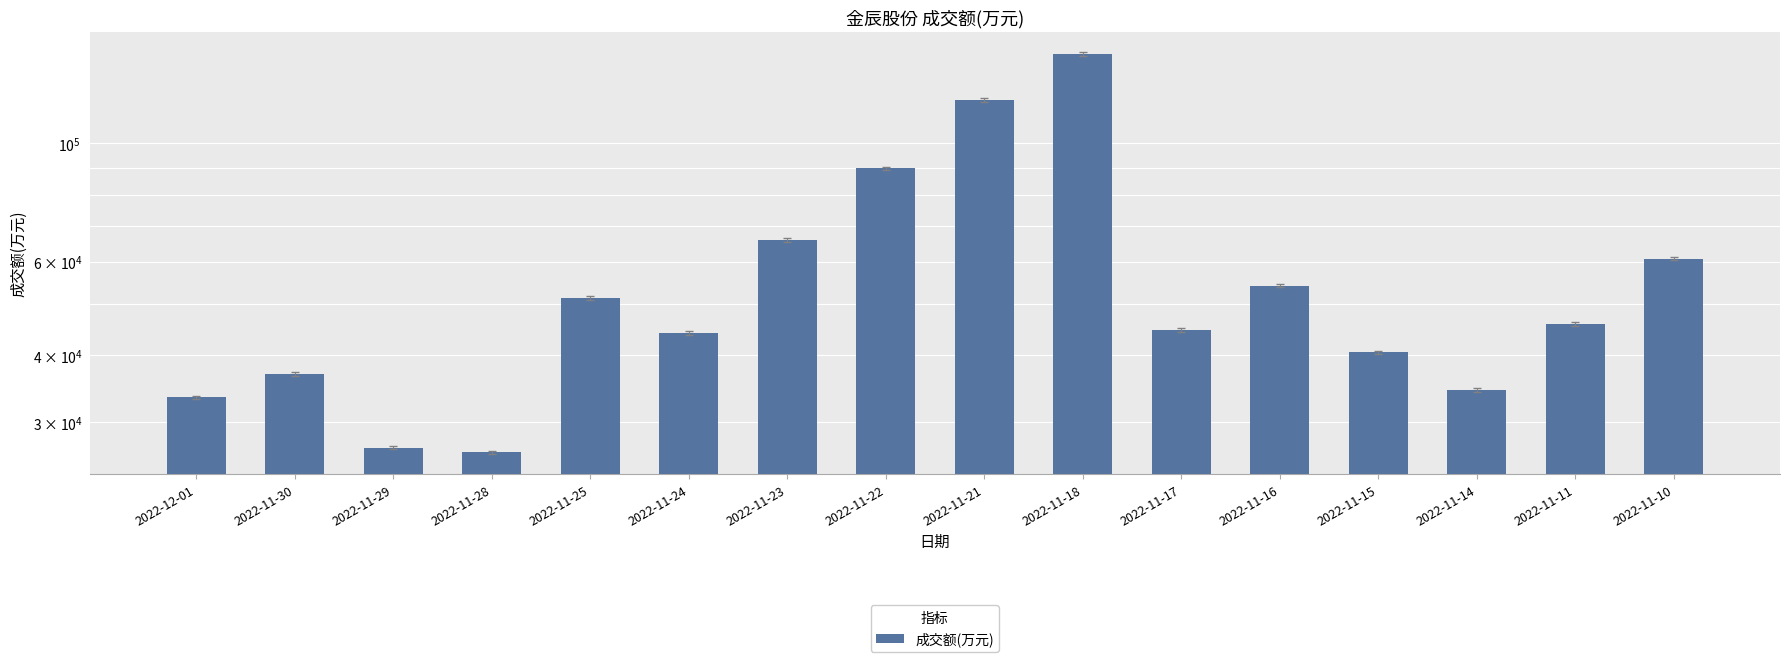

Which has a higher value, 2022-11-16 or 2022-11-30?

2022-11-16